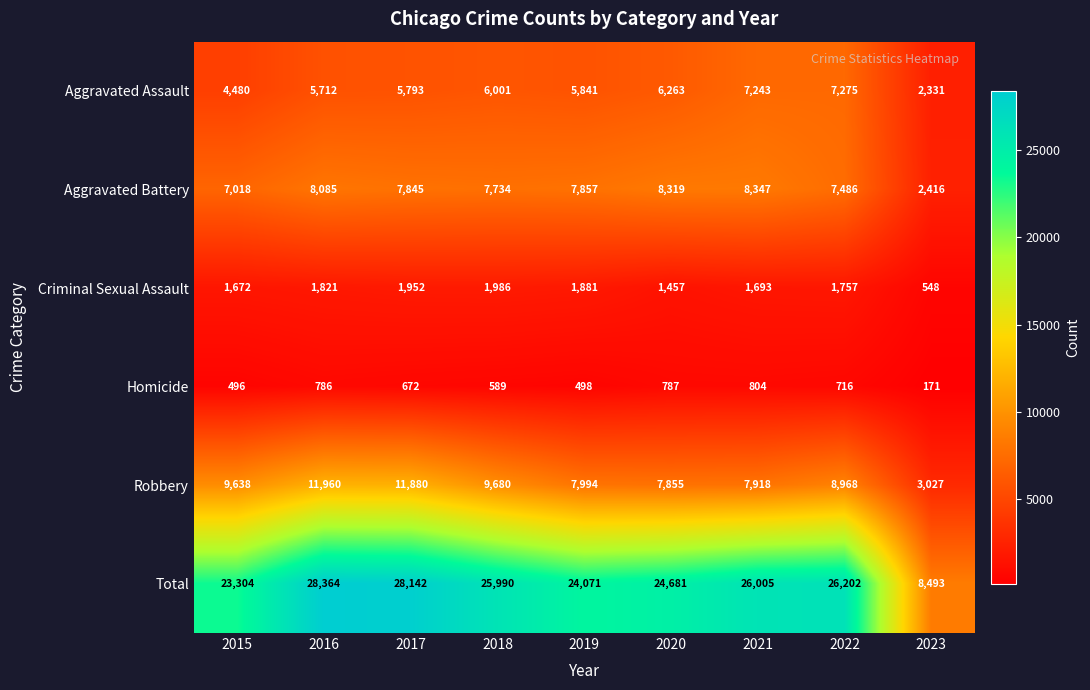

Count the number of categories in the chart.

9